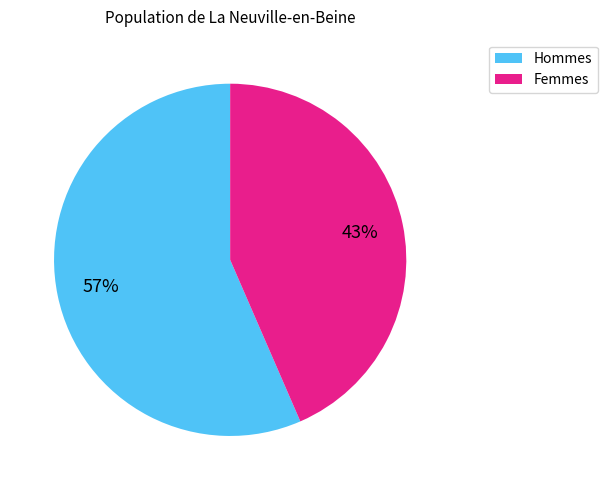

The Hommes slice represents 66% of the pie. True or false?

False